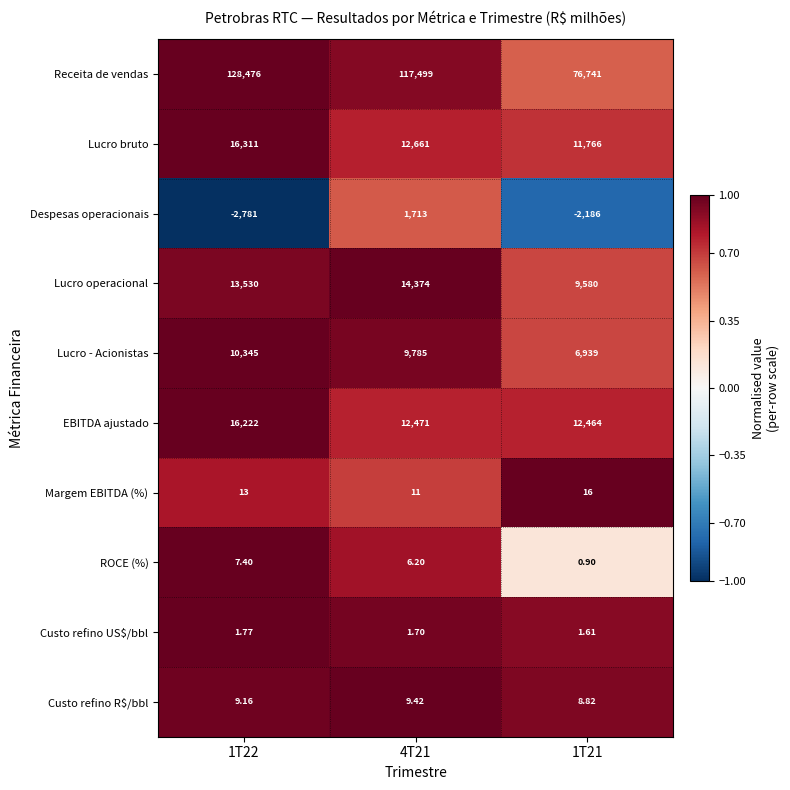

Rank the series by their maximum value, from lowest to highest.

Custo refino US$/bbl, ROCE (%), Custo refino R$/bbl, Margem EBITDA (%), Despesas operacionais, Lucro - Acionistas, Lucro operacional, EBITDA ajustado, Lucro bruto, Receita de vendas